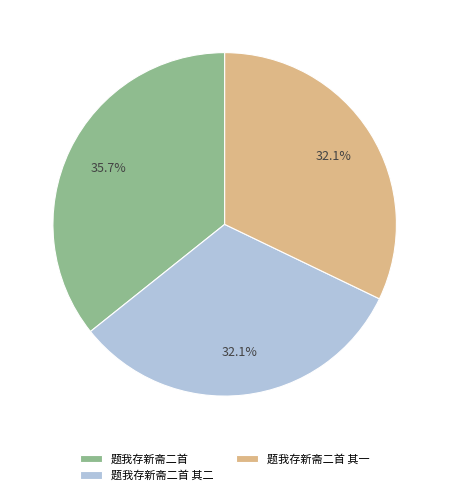

Which category has the biggest portion of the pie?

题我存新斋二首